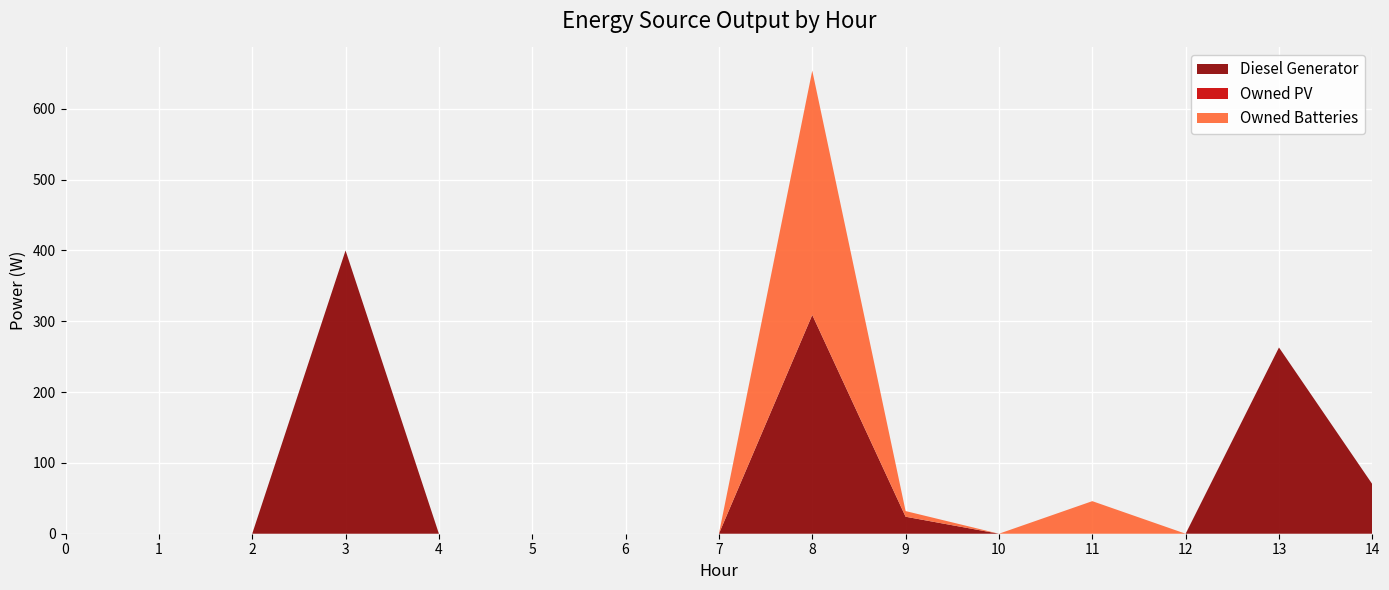

Reading left to right, list all the values displayed in this chart.

Diesel Generator: 0=0	1=0	2=0	3=400	4=0	5=0	6=0	7=0	8=309	9=24	10=0	11=0	12=0	13=263	14=70
Owned PV: 0=0	1=0	2=0	3=0	4=0	5=0	6=0	7=0	8=0	9=0	10=0	11=0	12=0	13=0	14=0
Owned Batteries: 0=0	1=0	2=0	3=0	4=0	5=0	6=0	7=0	8=345	9=8	10=0	11=46	12=0	13=0	14=0